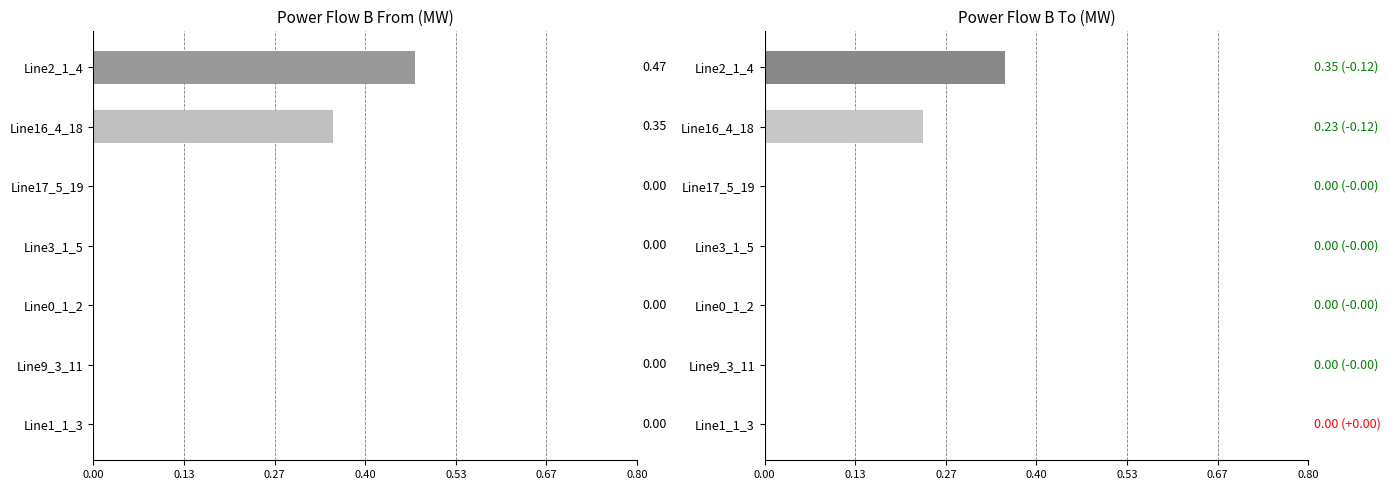

Reading left to right, extract all data points from this chart.

pf_p_b_from_mw: 0.5	0.4	0.0	0.0	0.0	0.0	0.0
pf_p_b_to_mw: 0.4	0.2	0.0	0.0	0.0	0.0	0.0